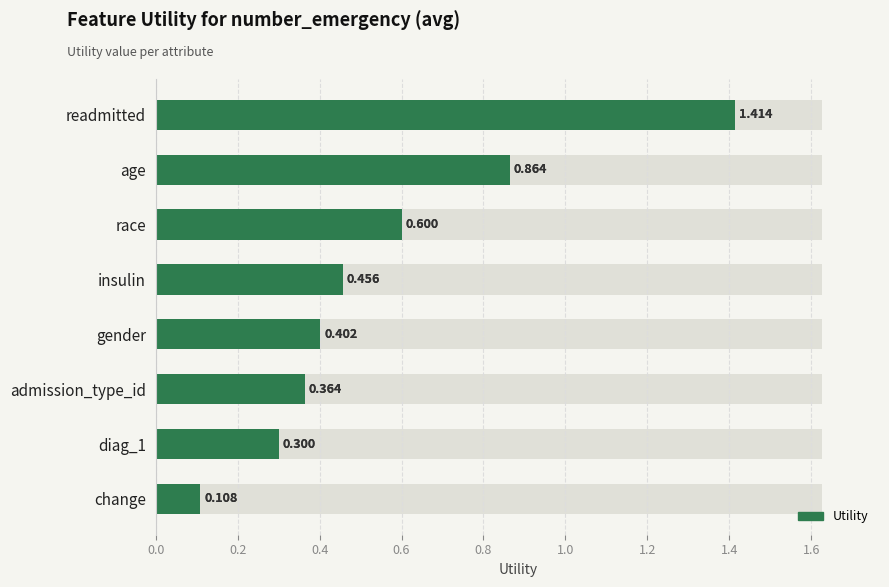

True or false: the data shows 0.5 at insulin.

True